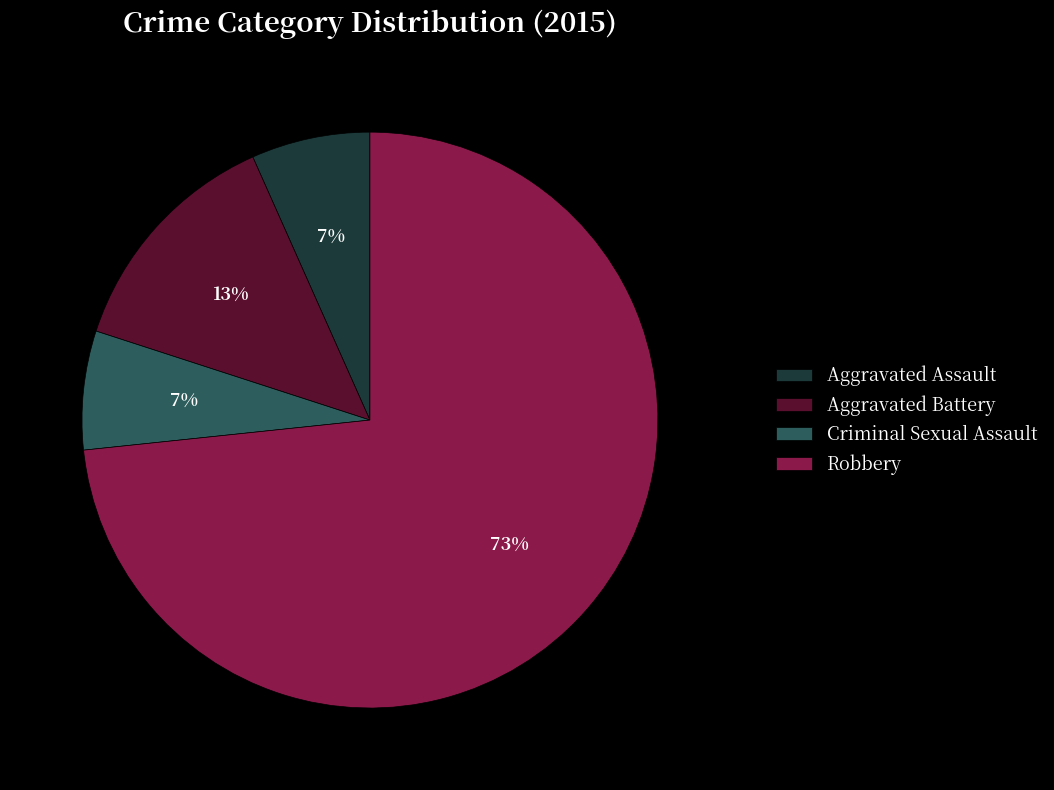

To the nearest percent, what portion does Aggravated Battery represent?

13%